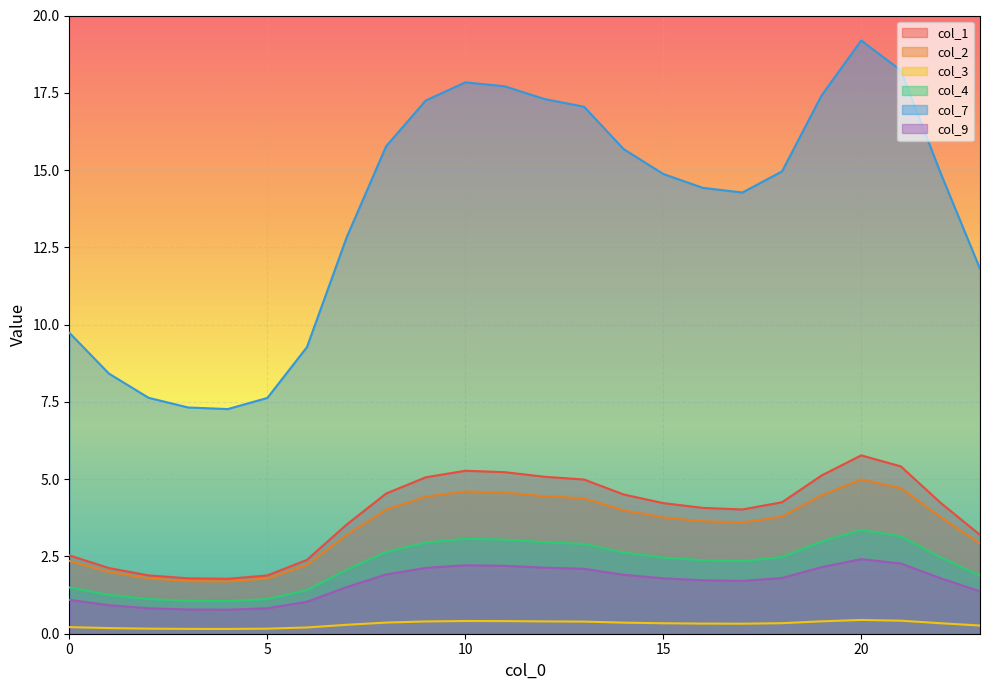

True or false: col_1 and col_9 intersect in this chart.

False